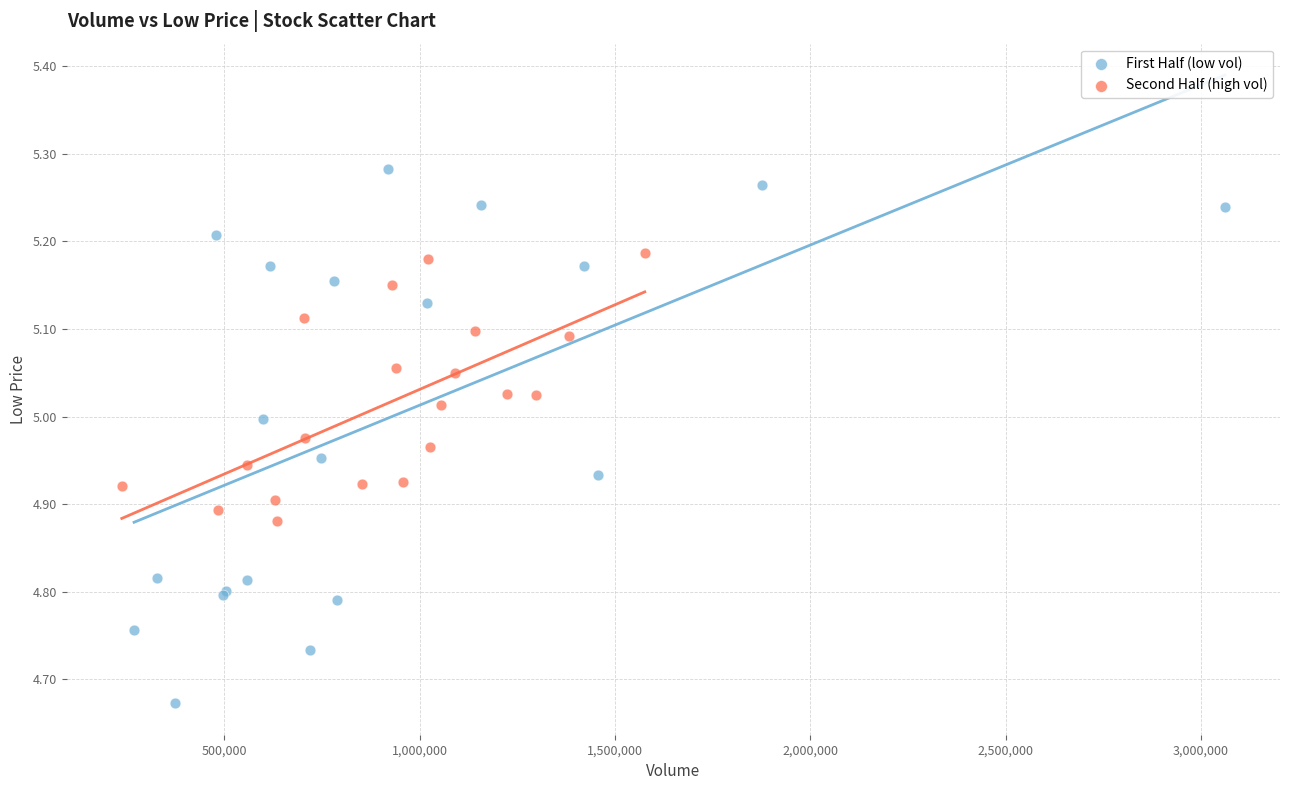

Which series contains the highest Y value?

First Half (low vol)